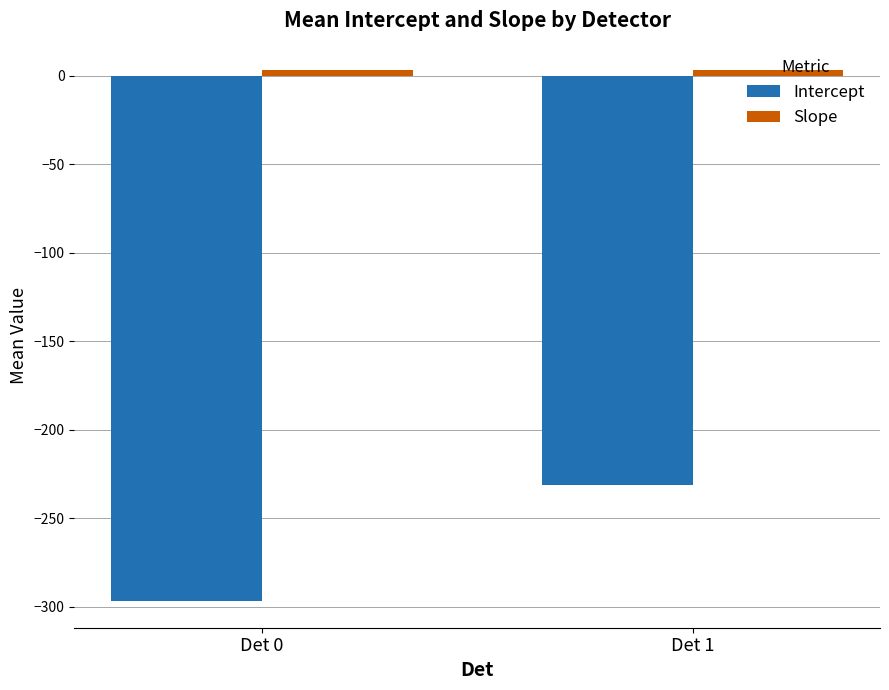

What is the difference between the highest and lowest values at Det 1?

234.6